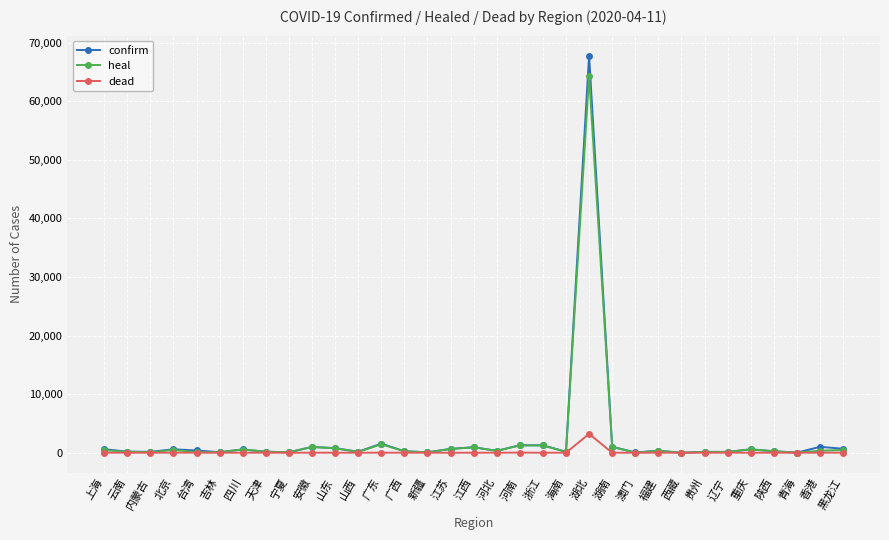

True or false: heal has more than 2 interior local peaks.

True